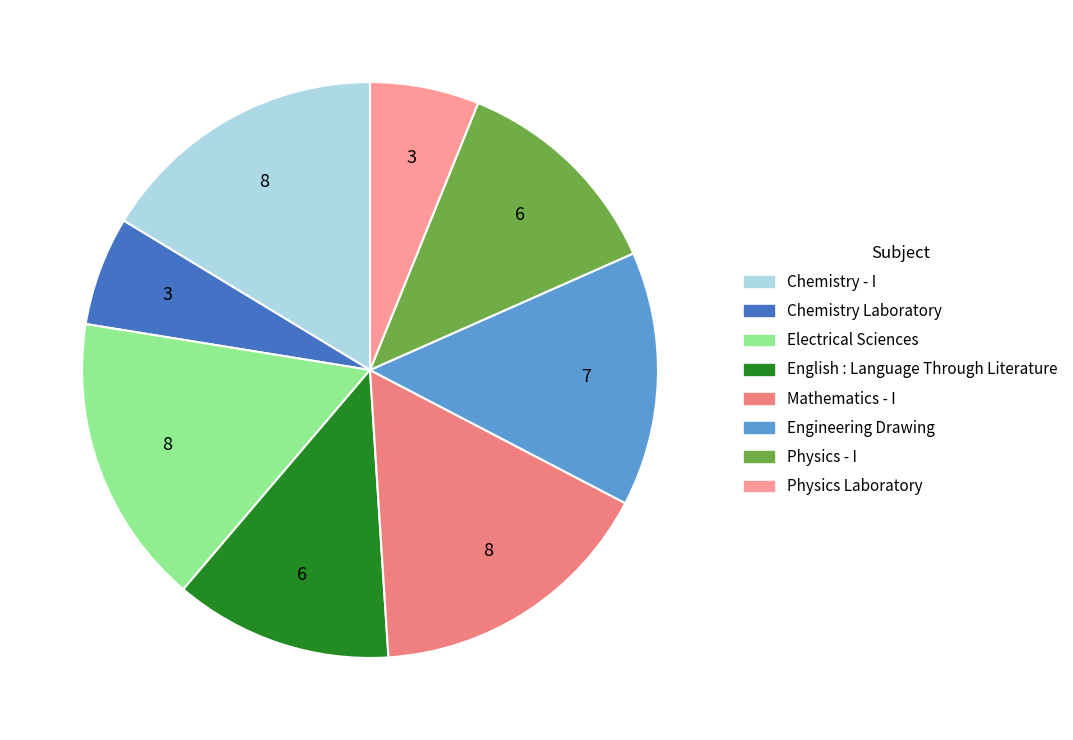

Is Electrical Sciences the majority of the pie?

No